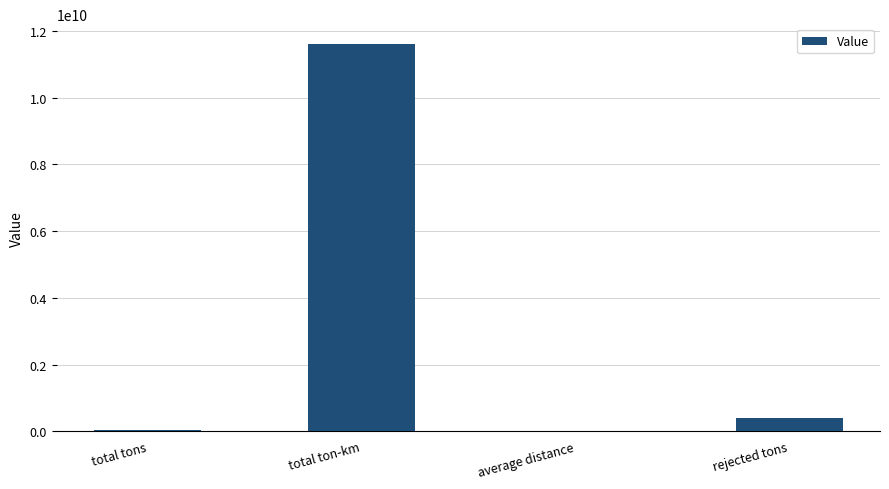

What is the sum of the values at total ton-km and rejected tons?

12029962797.7